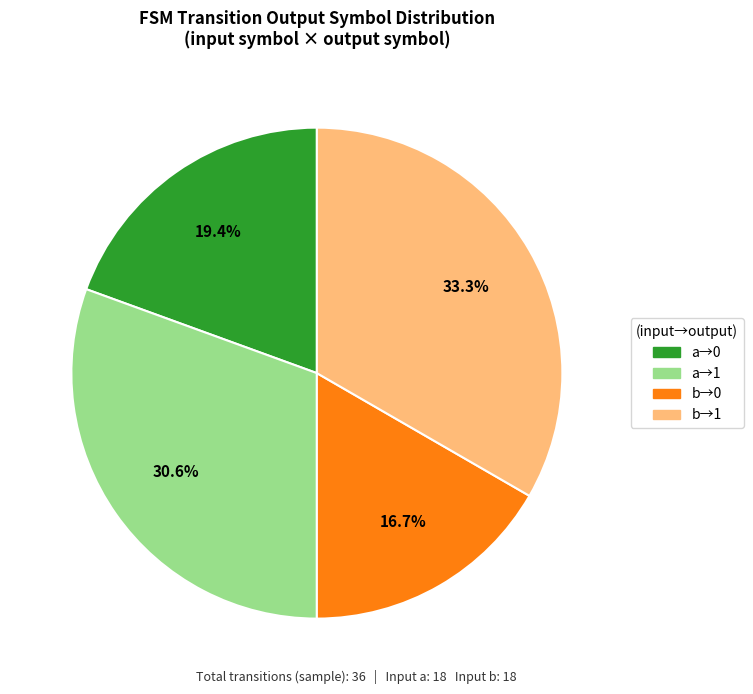

Which slice is the largest?

b→1